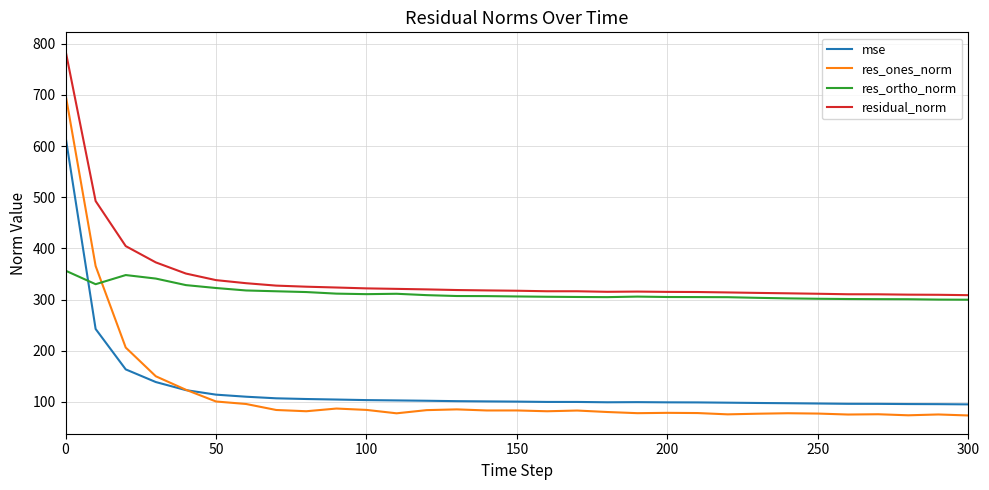

How many times do mse and res_ortho_norm cross each other?

1